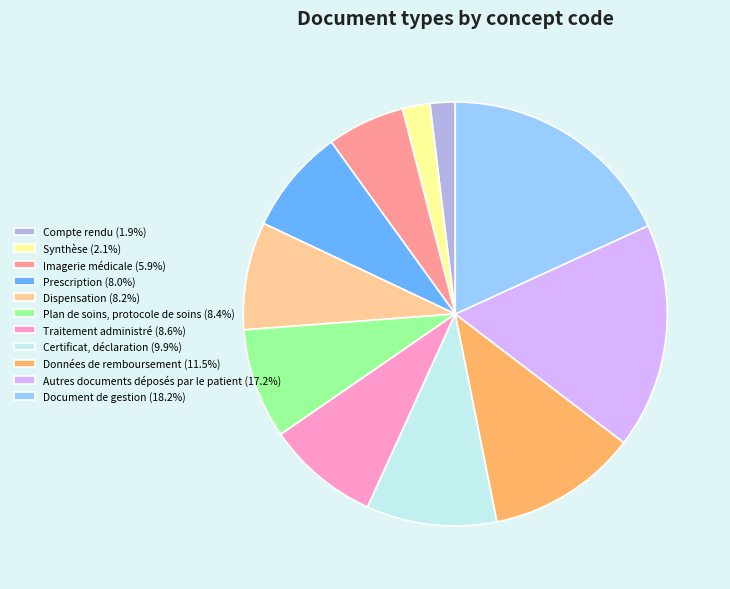

True or false: Dispensation accounts for 8% of the total.

True